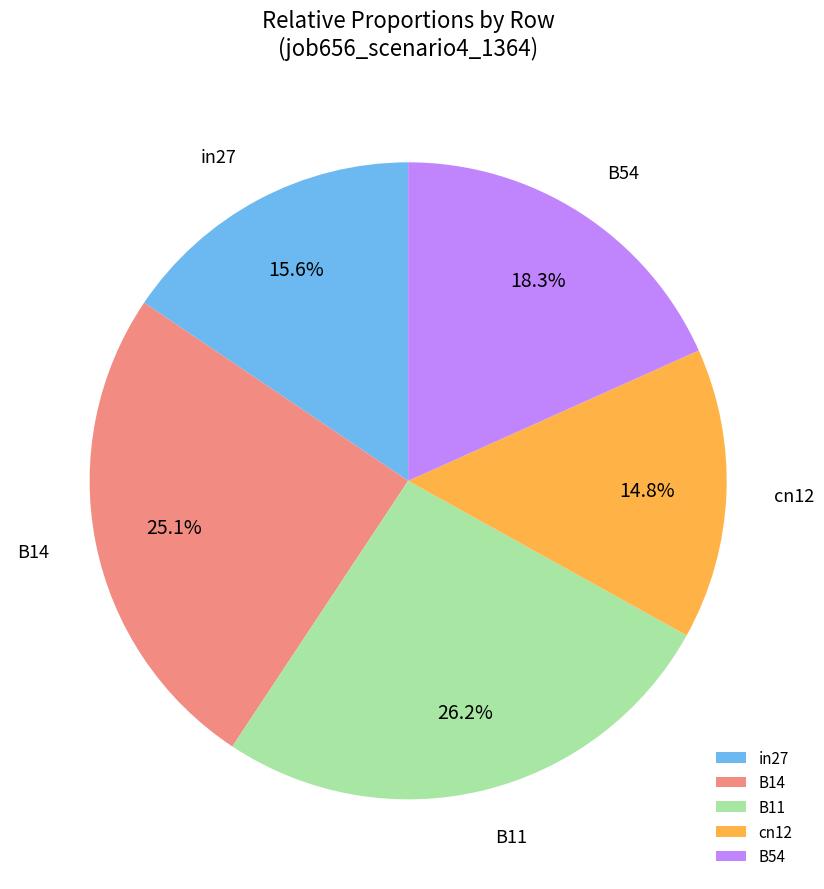

How many slices are in this pie chart?

5